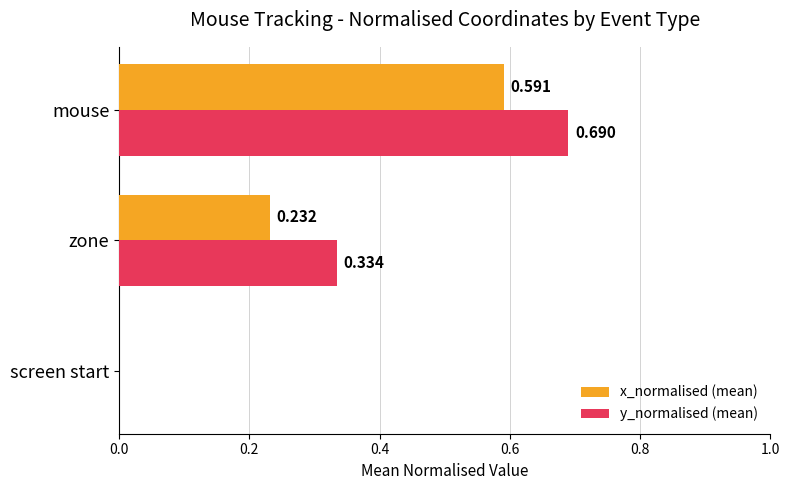

At which category is the sum across all series the highest?

mouse